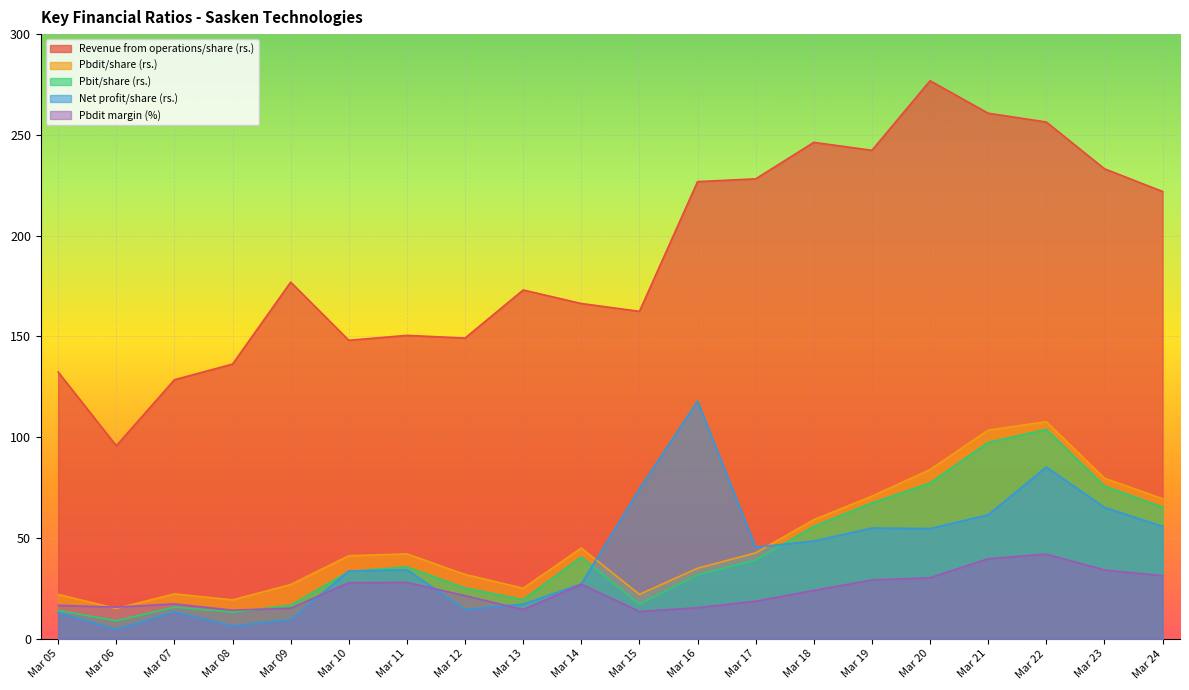

True or false: Pbit/share (rs.) and Pbdit margin (%) intersect in this chart.

True